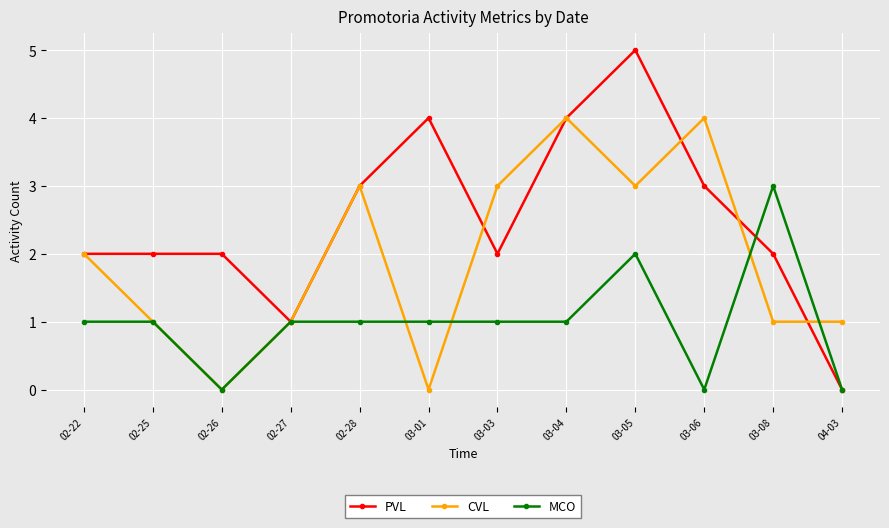

Which series has the largest total across all categories?

PVL